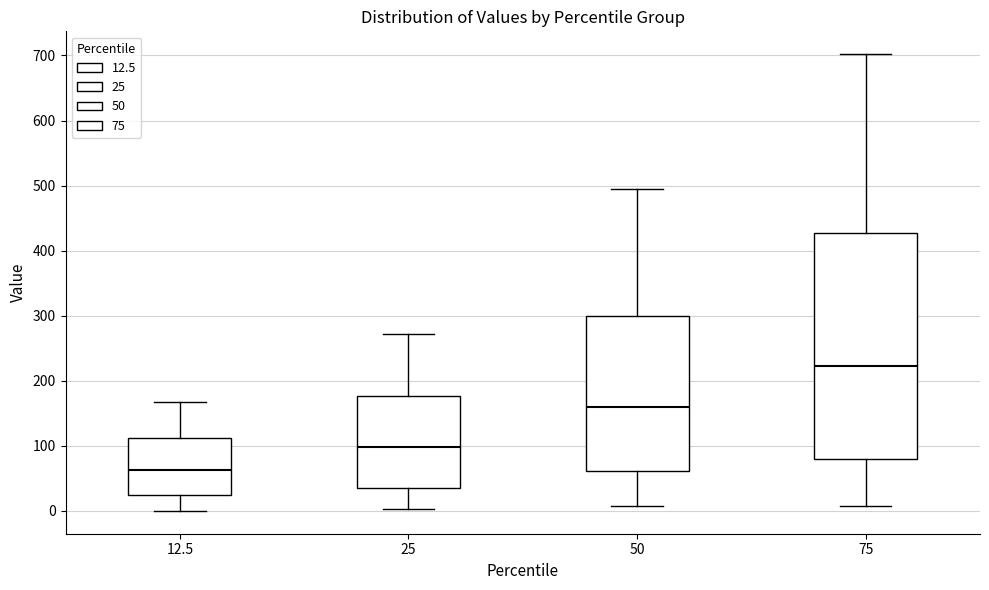

Where does the median line of the box at x = 75 sit on the y-axis? The values are not printed on the chart, so give them approximately, as read against the axis.

220